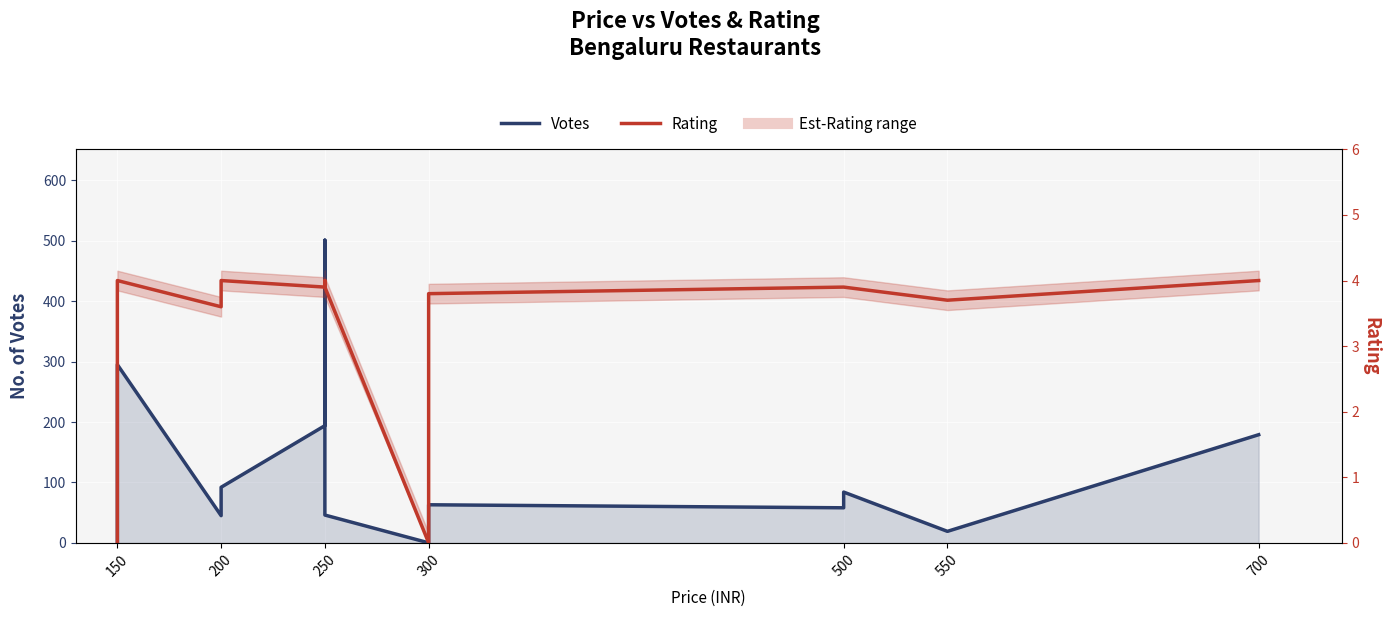

In Votes, how many points are higher than both neighbors (excluding endpoints)?

4